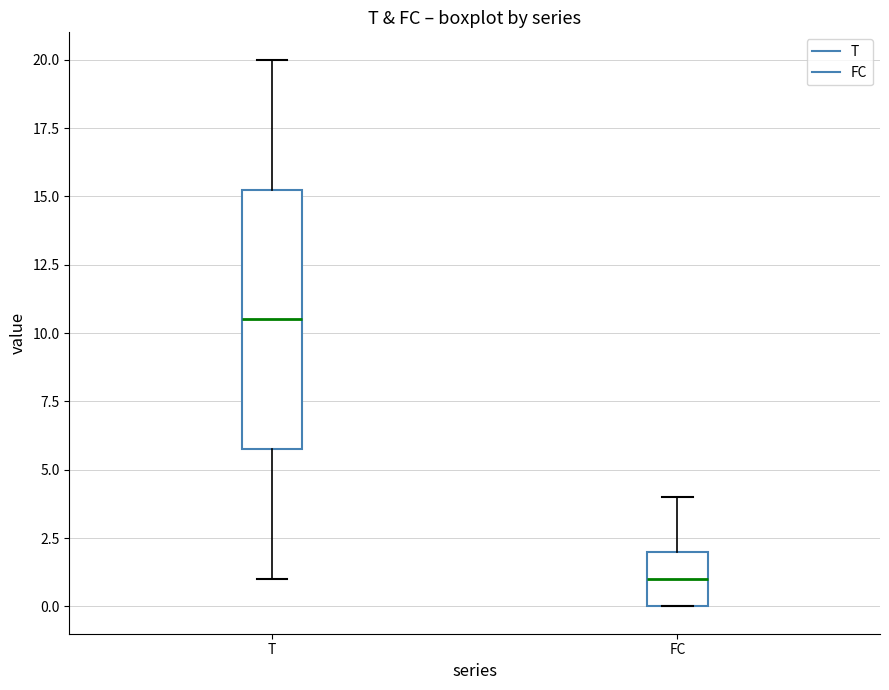

Comparing the boxes themselves (not the whiskers), which one is the tallest?

T